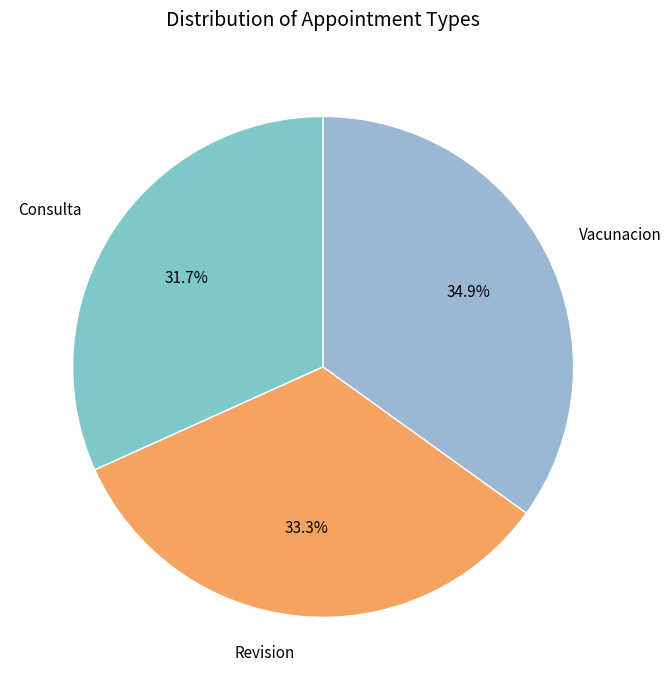

Which category has the biggest portion of the pie?

Vacunacion